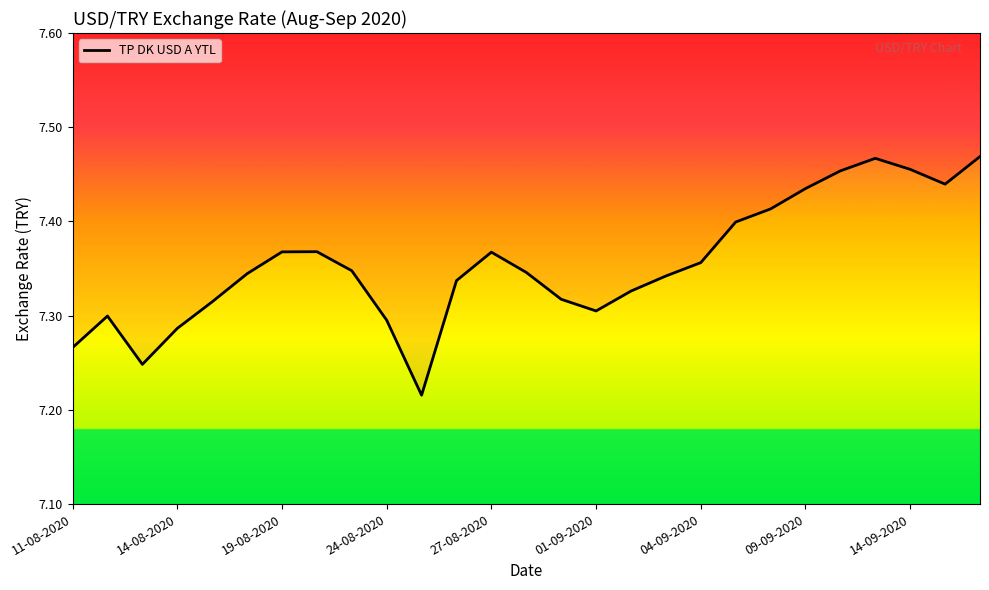

The value at 14-09-2020 is 11.7. True or false?

False